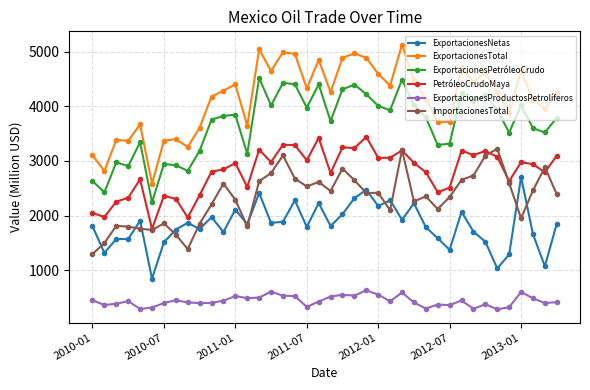

What is the minimum value shown in the chart?

284.8